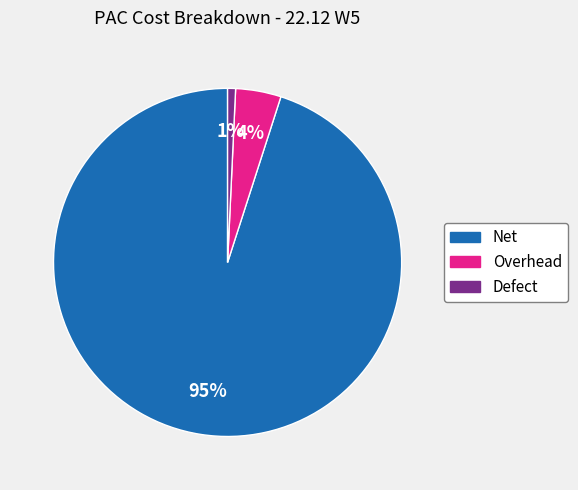

How many segments does this pie chart have?

3